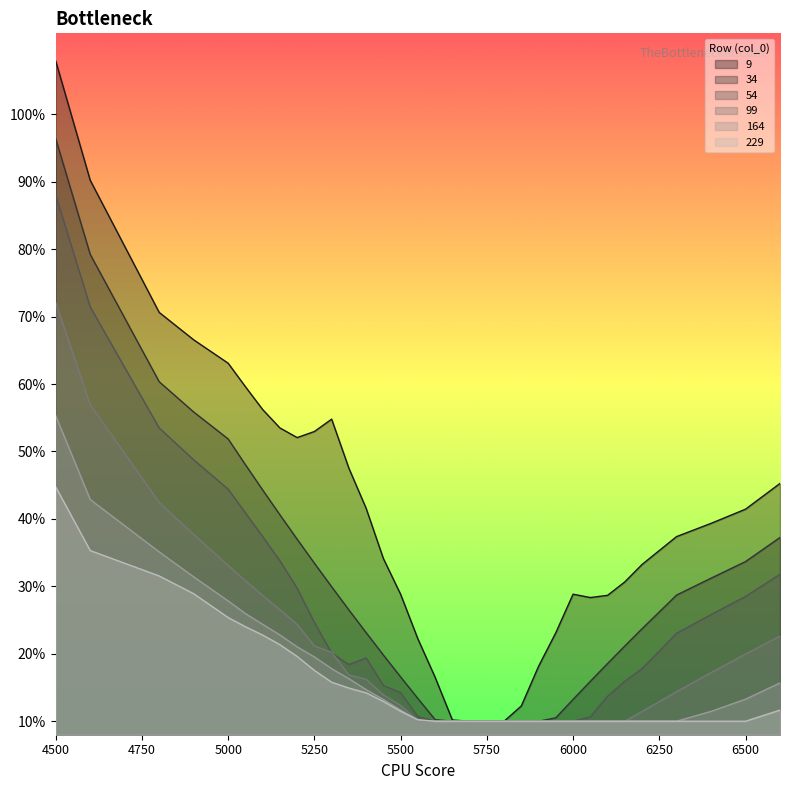

True or false: 99 has a value of 0.1 at 5600.

False